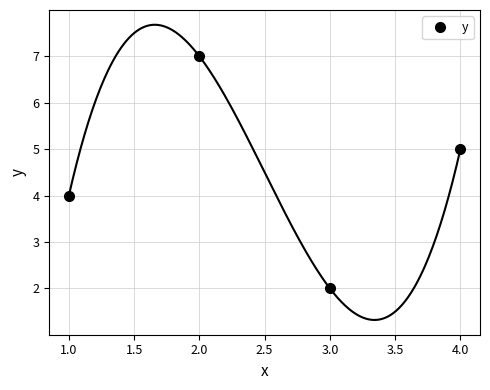

The value of y at 2.0 is 10. True or false?

False